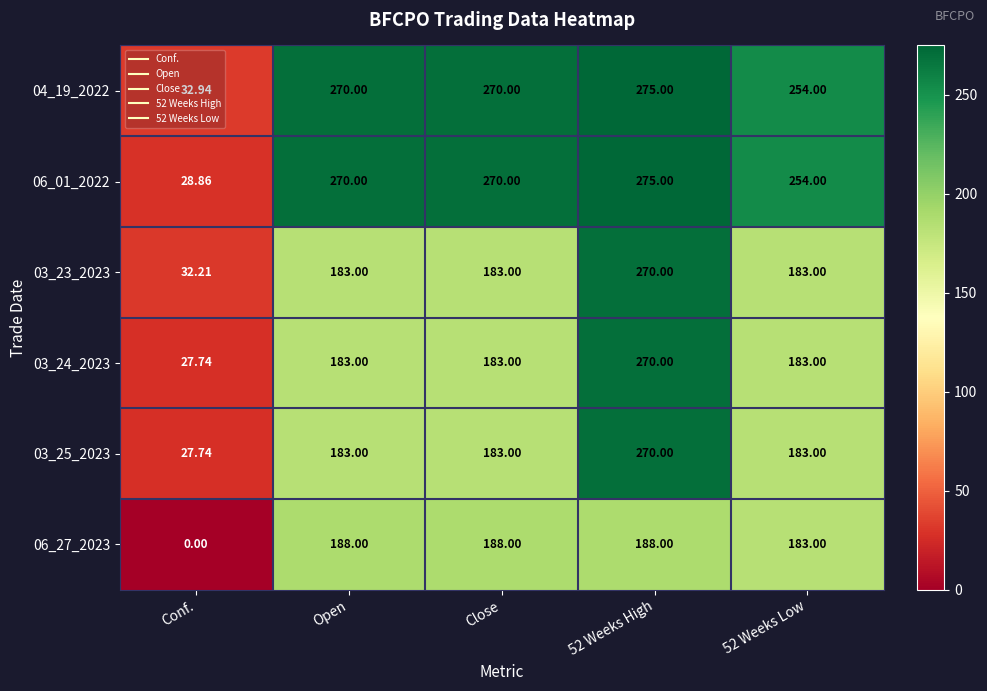

How many distinct data groups are displayed?

6